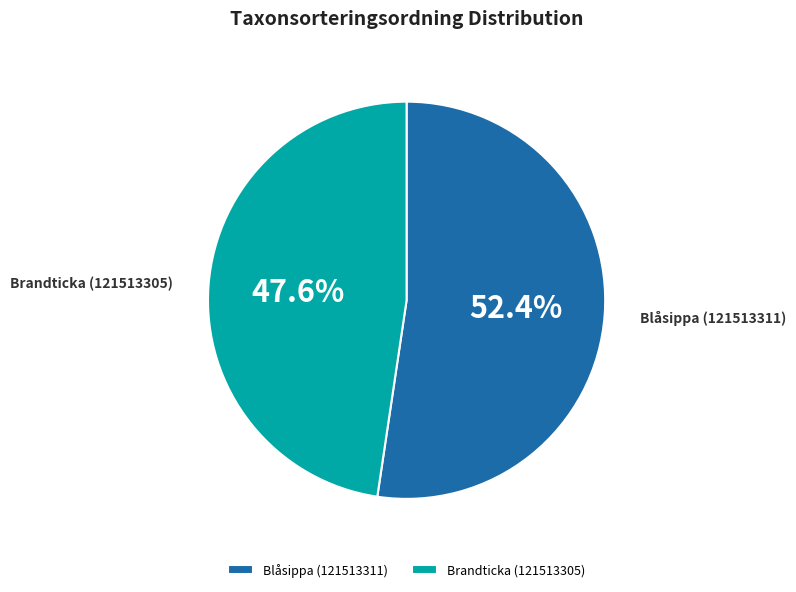

What portion of the pie excludes Brandticka (121513305)?

52.4%